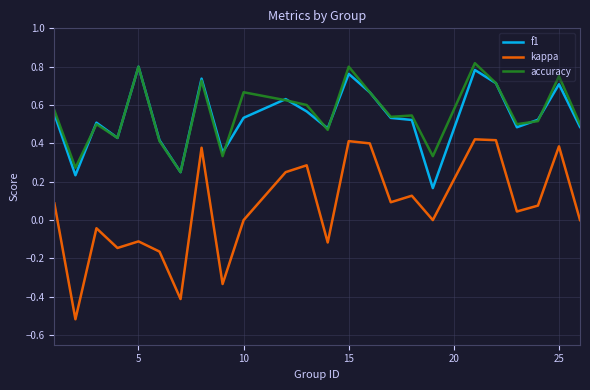

True or false: kappa and f1 cross at least once.

False